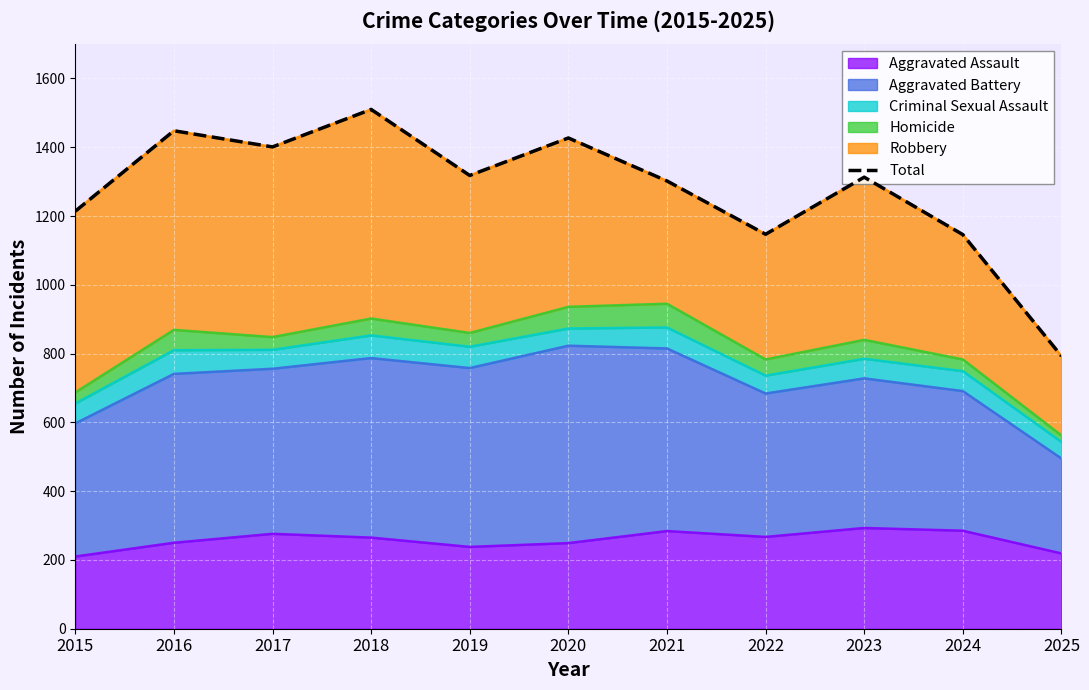

How many values are below 1313?

5